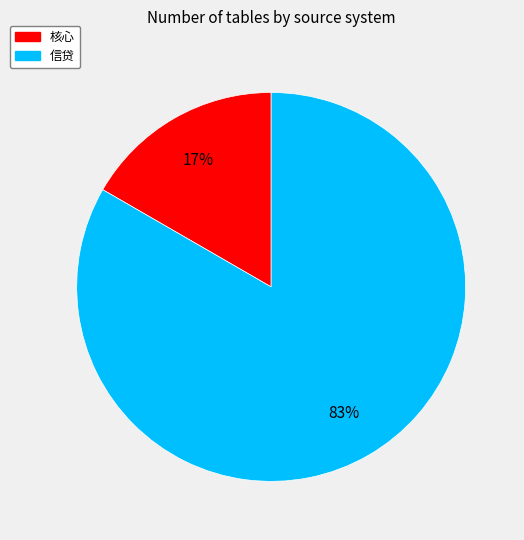

Which slice represents more than half of the pie?

信贷